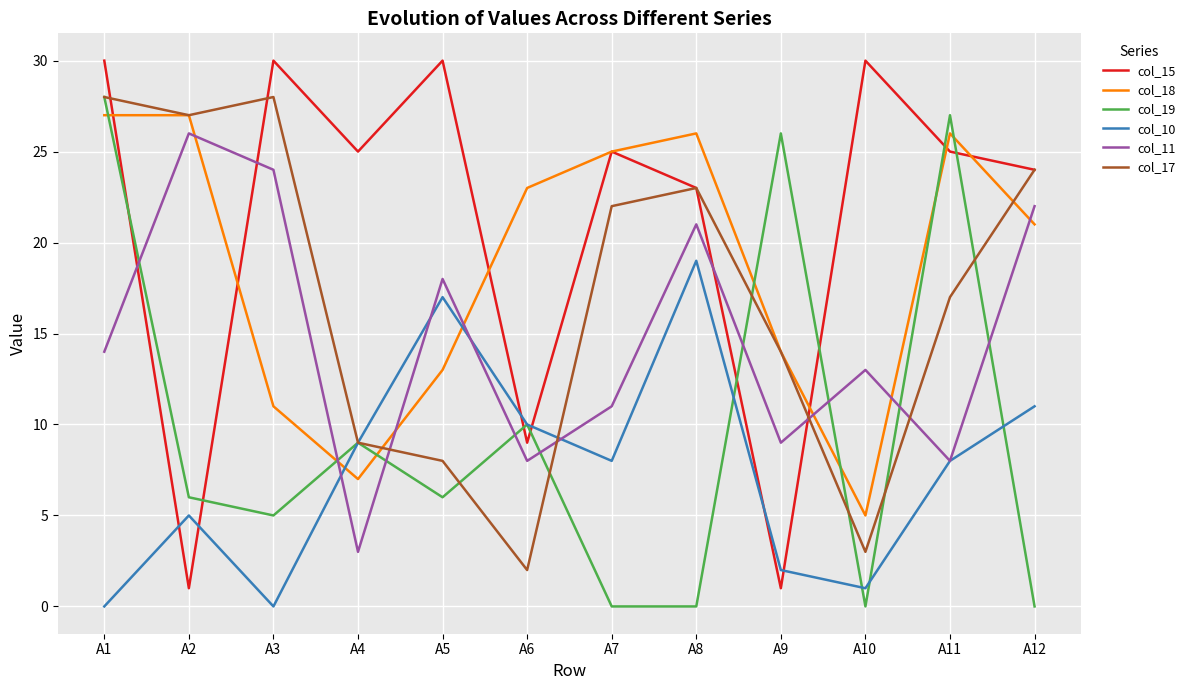

What is the sum of the col_18 values at A3 and A7?

36